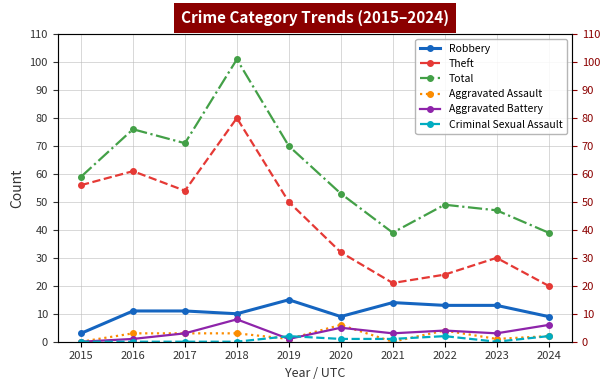

Reading left to right, extract all data points from this chart.

Robbery: 3	11	11	10	15	9	14	13	13	9
Theft: 56	61	54	80	50	32	21	24	30	20
Total: 59	76	71	101	70	53	39	49	47	39
Aggravated Assault: 0	3	3	3	1	6	0	4	1	2
Aggravated Battery: 0	1	3	8	1	5	3	4	3	6
Criminal Sexual Assault: 0	0	0	0	2	1	1	2	0	2